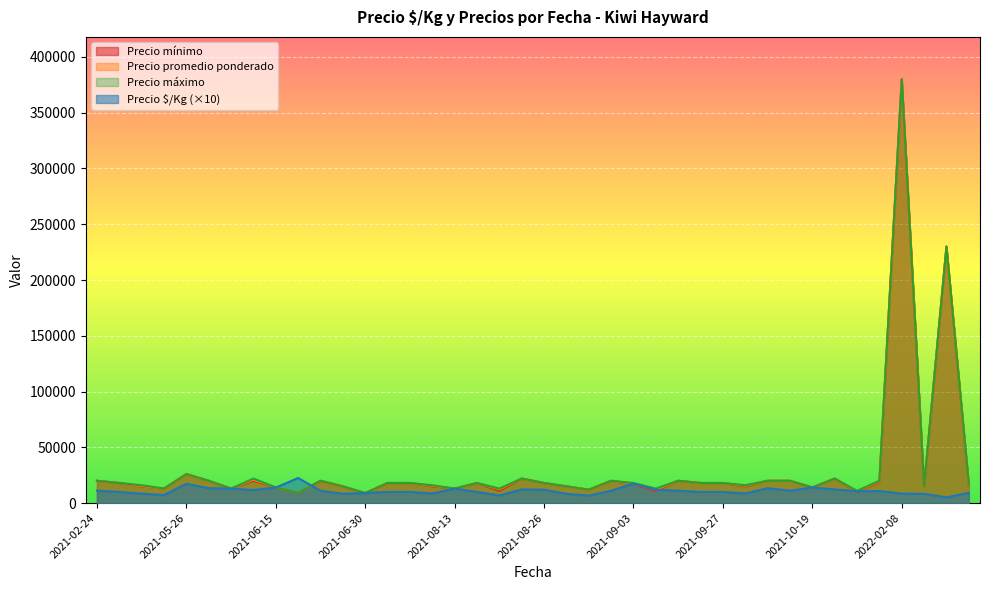

Which category has the lowest value across all series?

2022-03-15